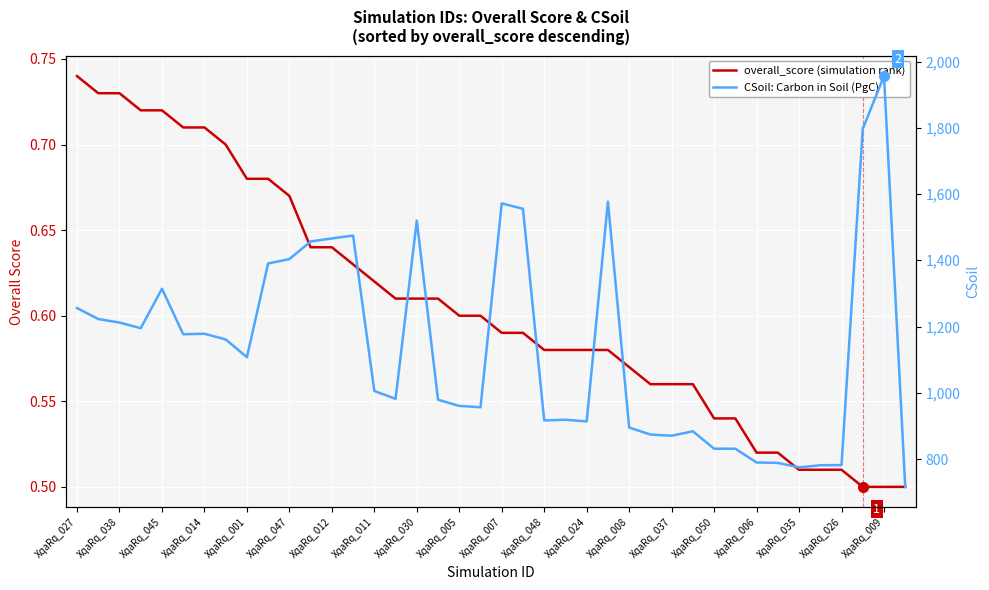

At which category is the sum across all series the highest?

XqaRq_009